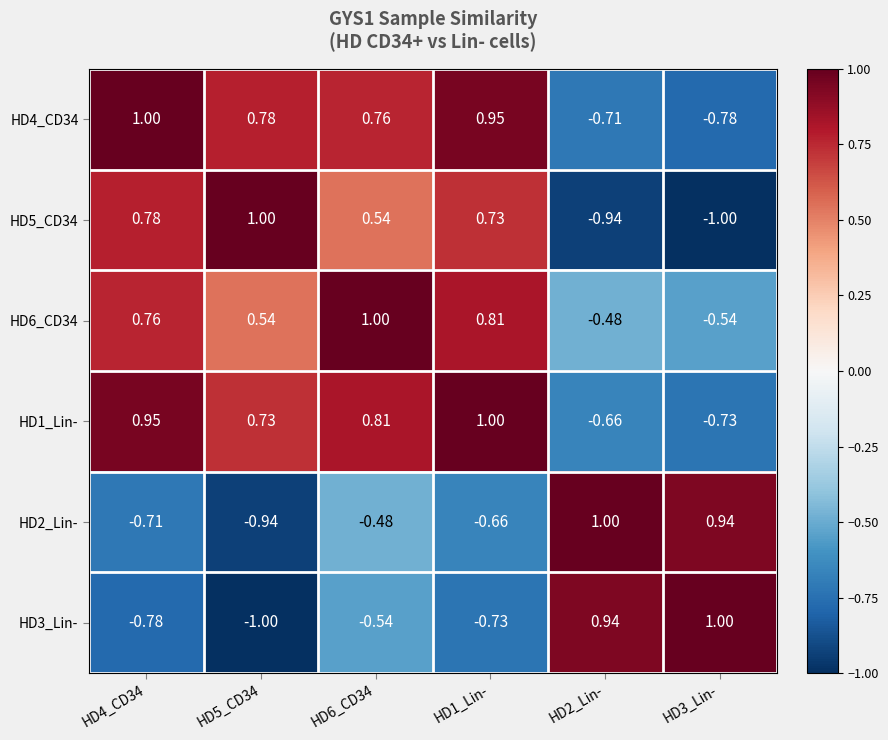

How many negative values does the HD4_CD34 series have?

2